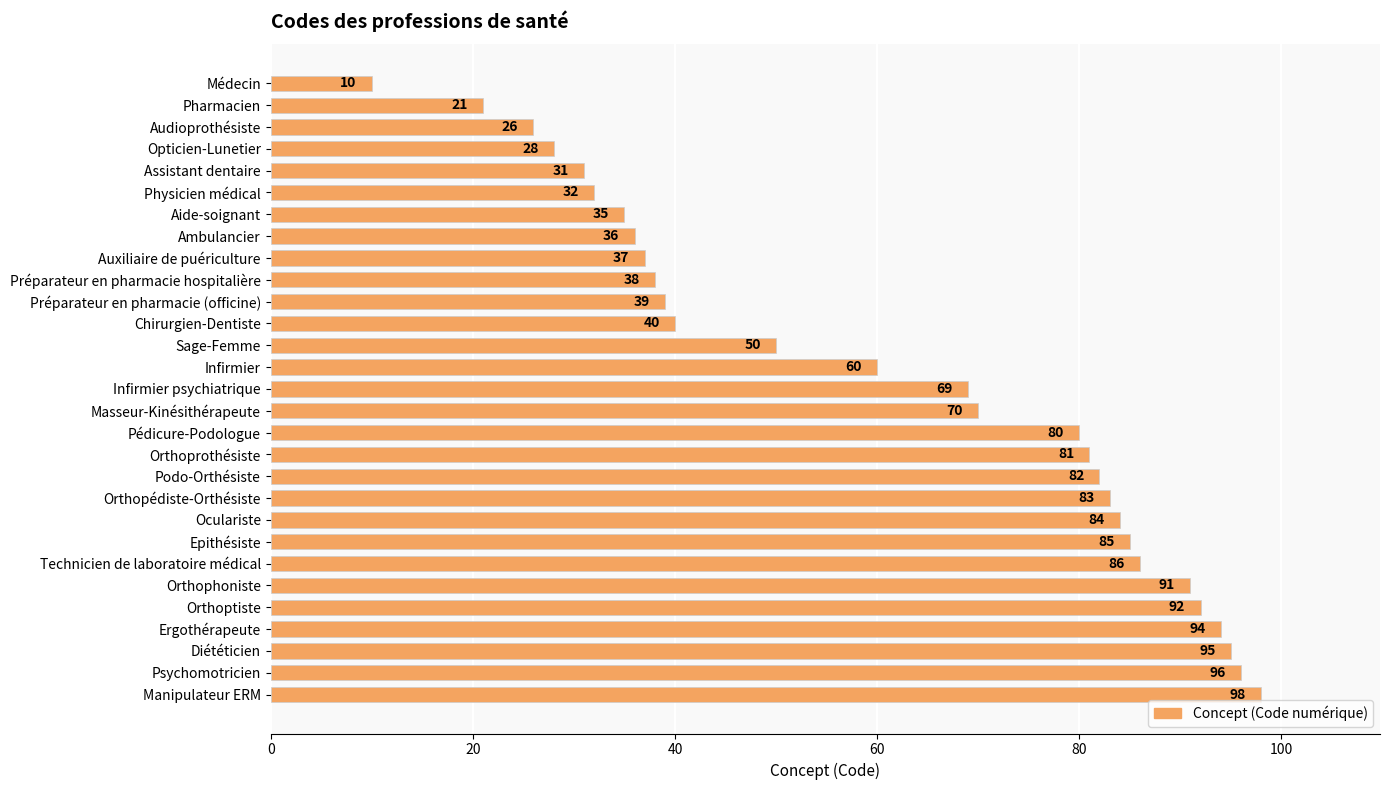

Read the value at Orthoprothésiste, to the nearest 5.

80